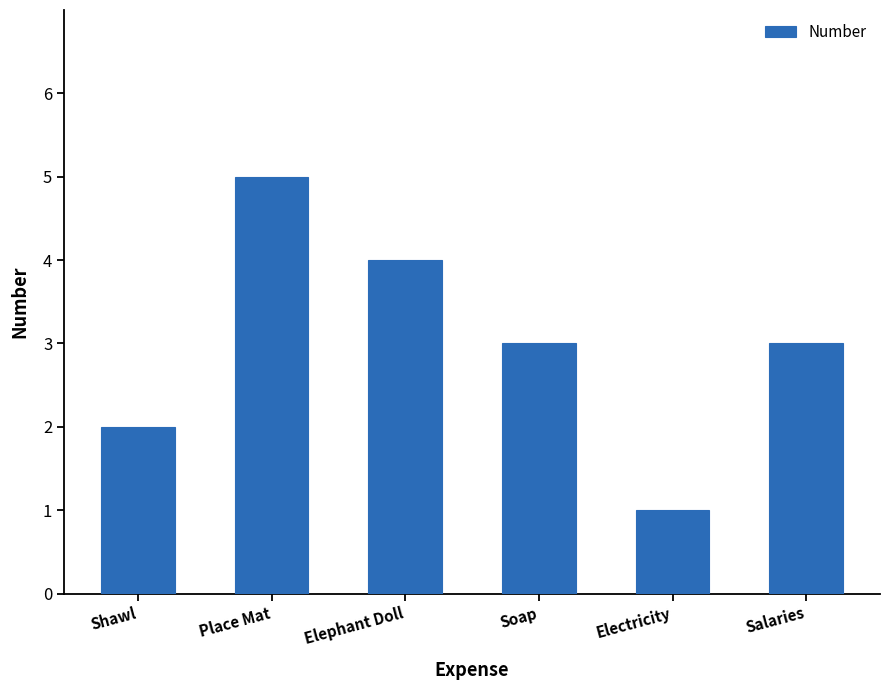

True or false: the data shows 3 at Place Mat.

False